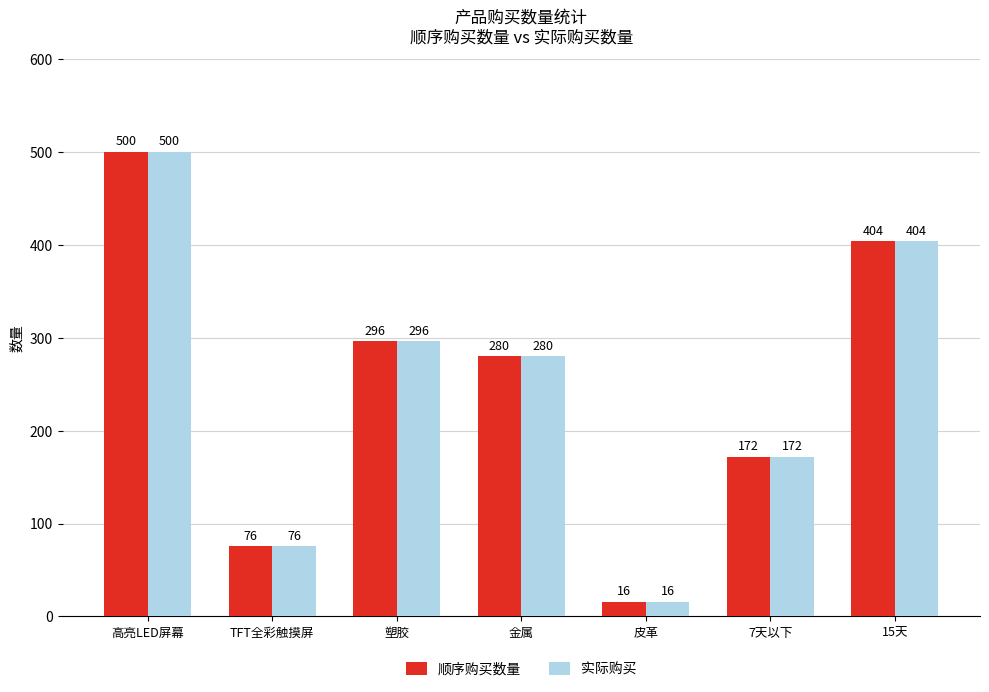

How many data points in 实际购买 are less than 280?

3